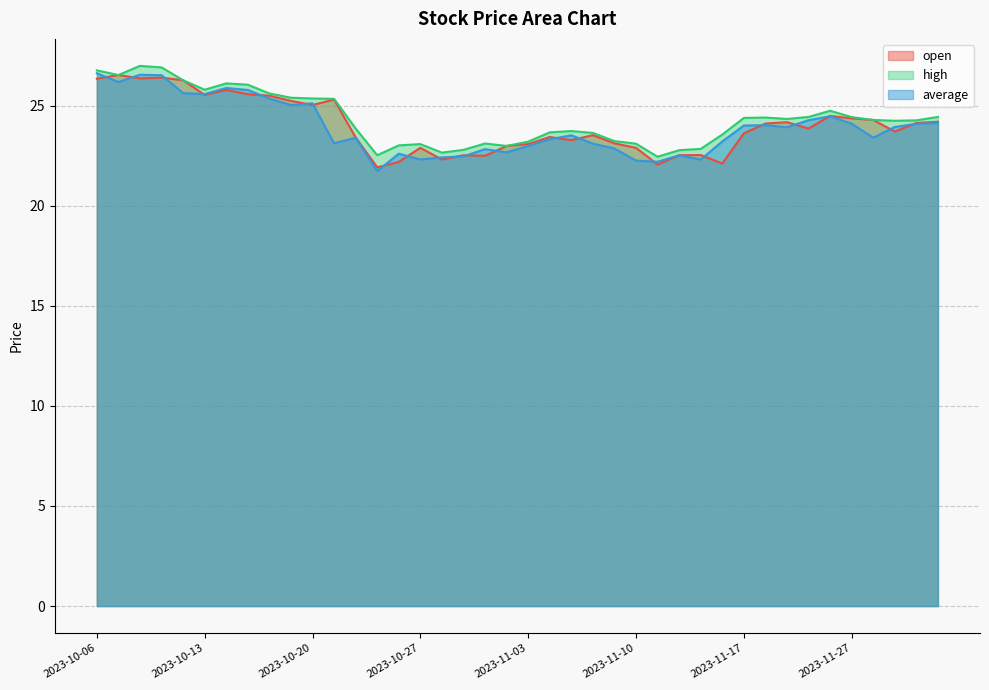

At 2023-11-14, list the series in order from smallest to largest.

average, open, high